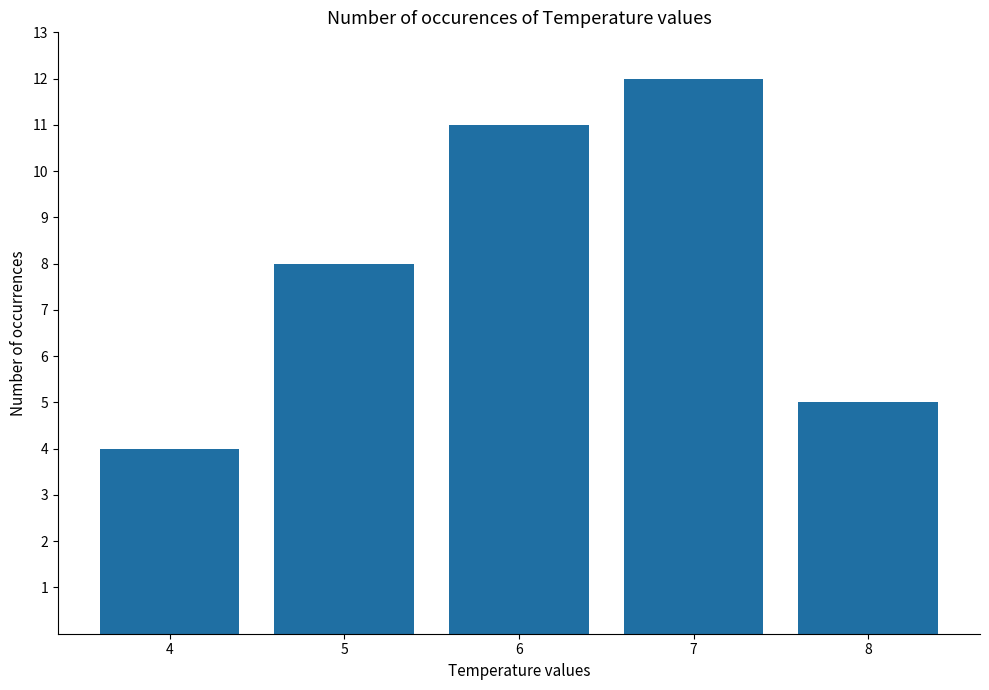

Are the bars horizontal?

No